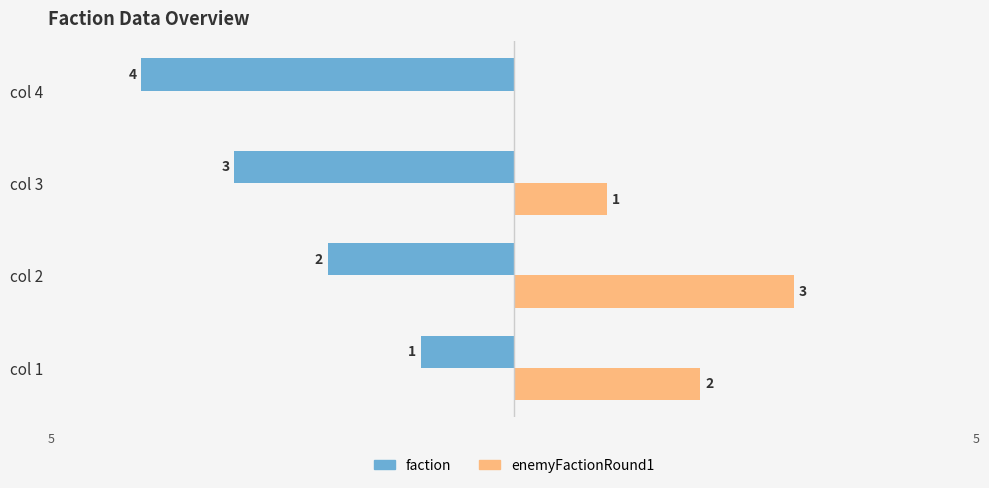

Which series changed the most between col 2 and col 4?

enemyFactionRound1